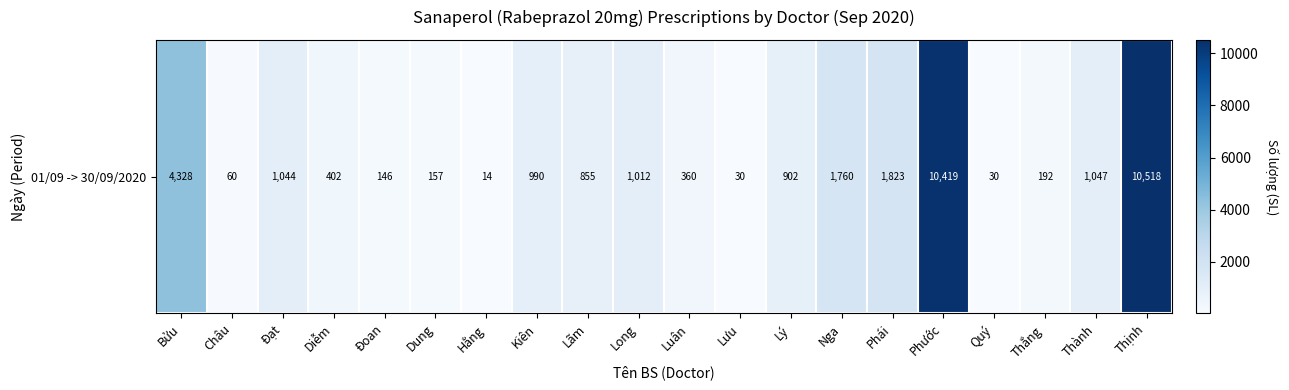

Reading left to right, list all the values displayed in this chart.

Bửu=4328	Châu=60	Đạt=1044	Diễm=402	Đoan=146	Dung=157	Hằng=14	Kiên=990	Lãm=855	Long=1012	Luân=360	Lưu=30	Lý=902	Nga=1760	Phái=1823	Phước=10419	Quý=30	Thắng=192	Thành=1047	Thịnh=10518